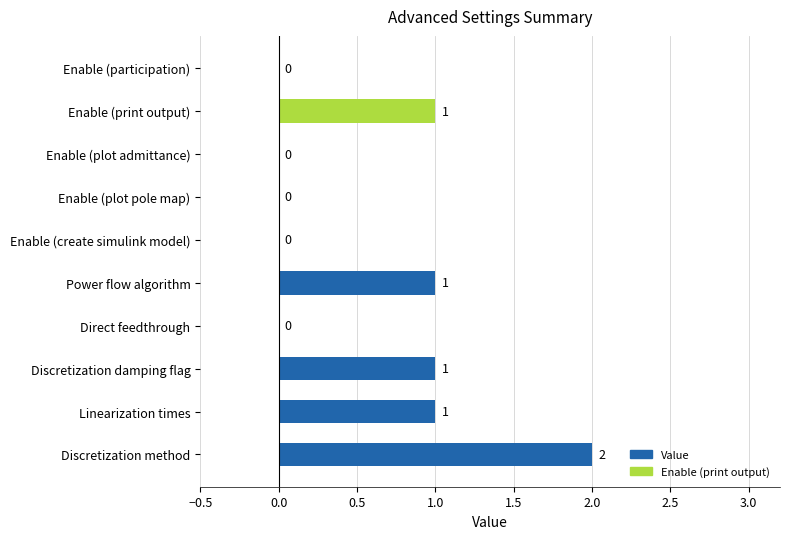

The chart shows a value of 2 at Discretization method. True or false?

True